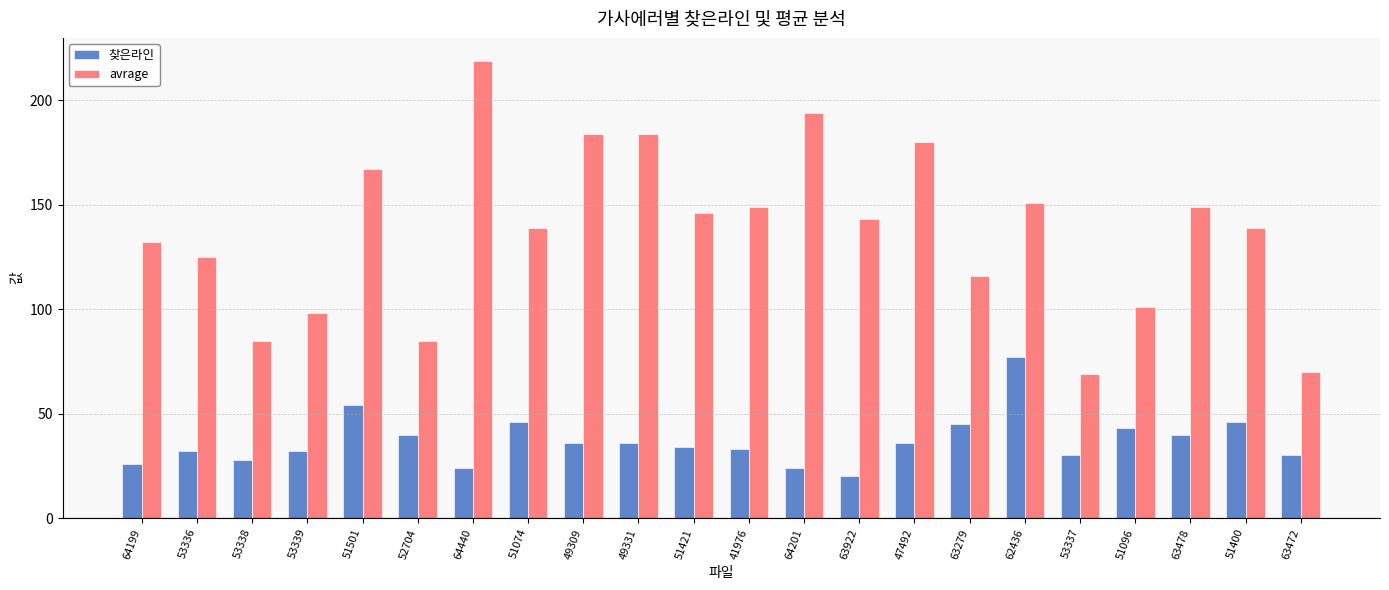

The 찾은라인 series shows 7 at 53336. True or false?

False